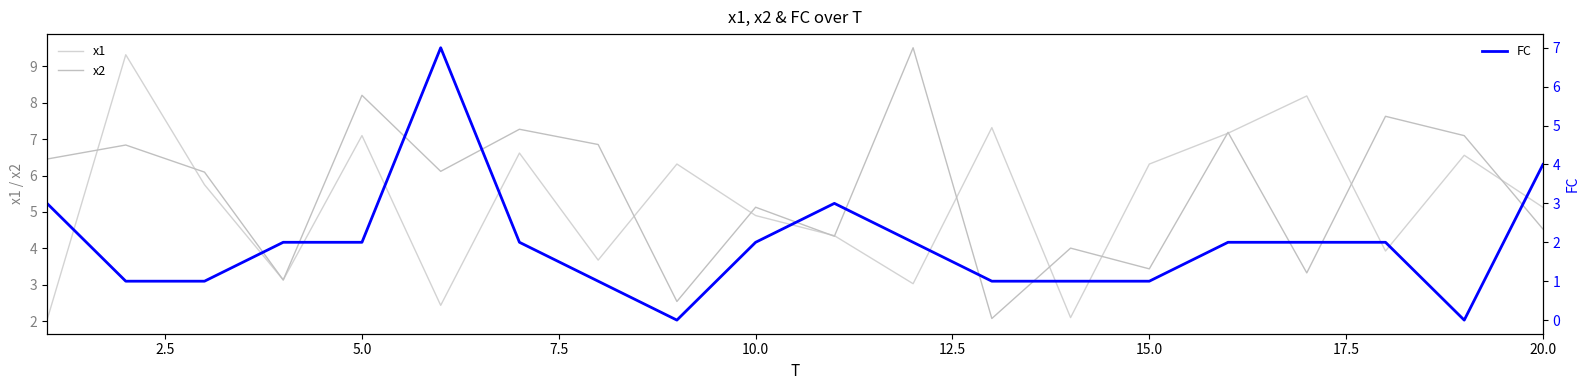

How many times do FC and x2 cross each other?

2